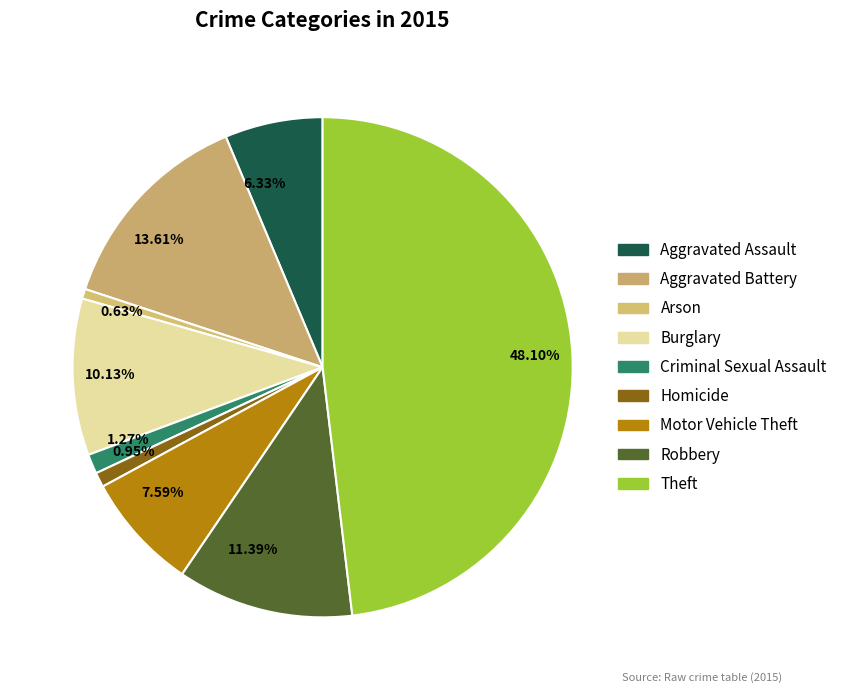

To the nearest percent, what portion does Motor Vehicle Theft represent?

8%